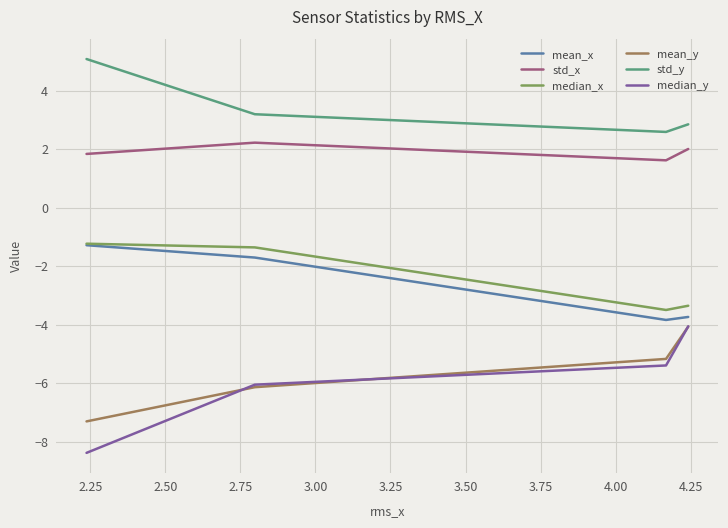

Which series has the widest spread of values?

median_y